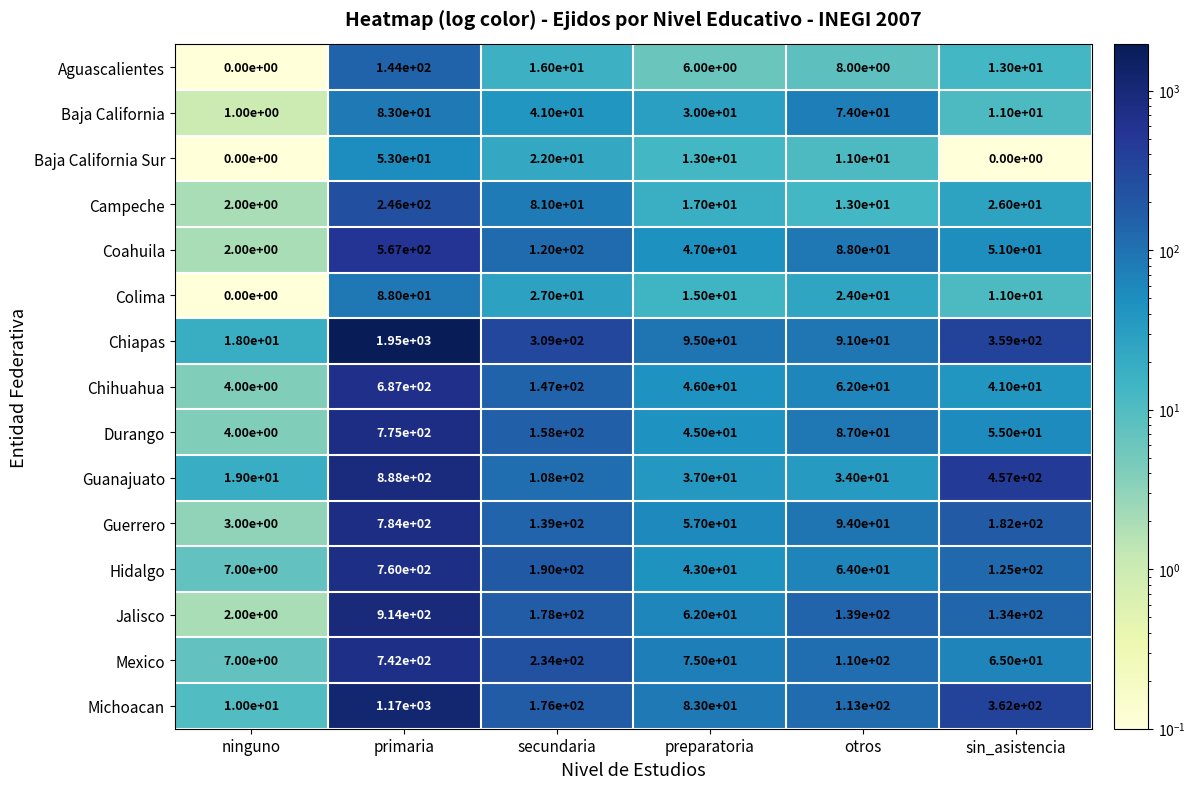

What is the difference between the Baja California values at primaria and secundaria?

42